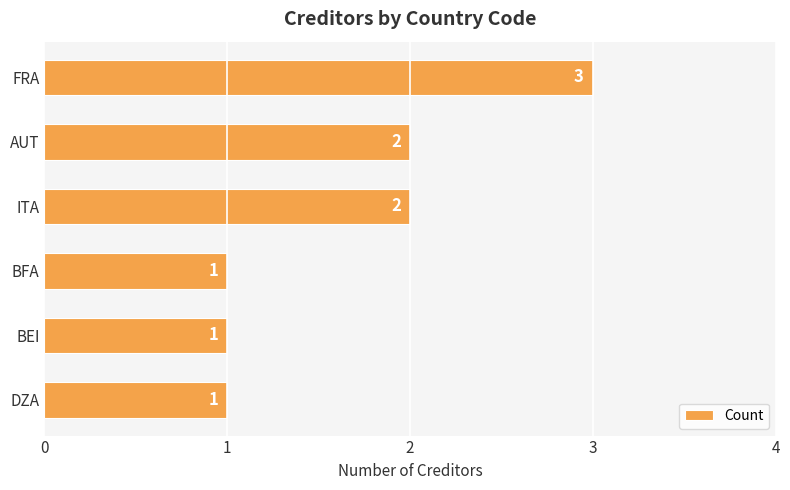

Are the bars grouped side by side (vs. stacked)?

No